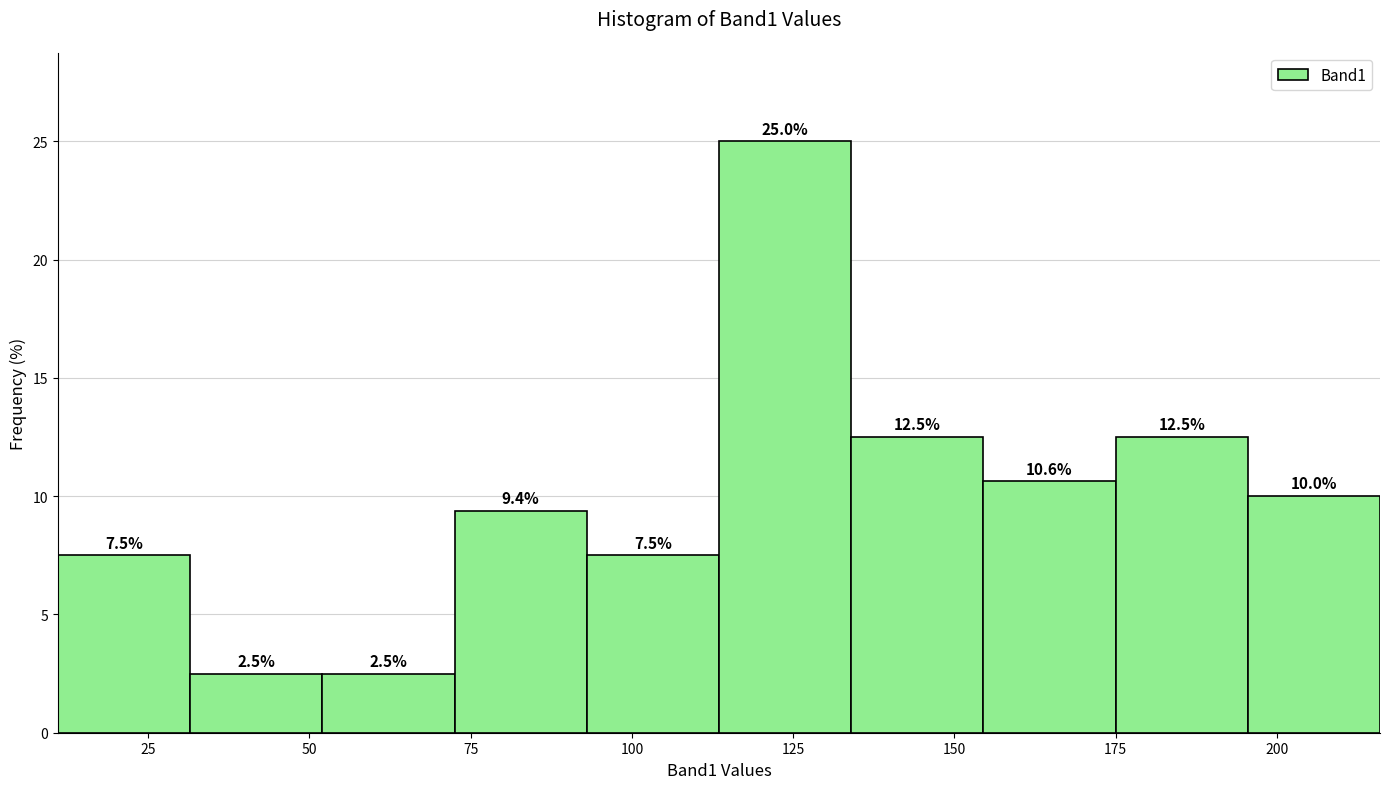

Over which range of the x-axis is the bar tallest?

113.5 to 134.0